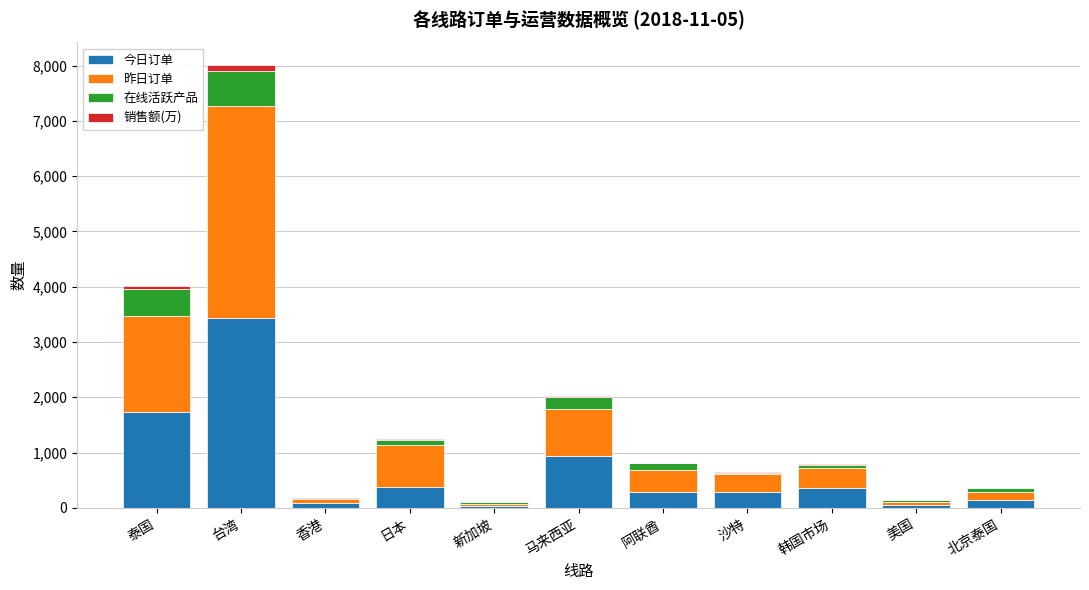

Which category has the highest value in the 今日订单 series?

台湾